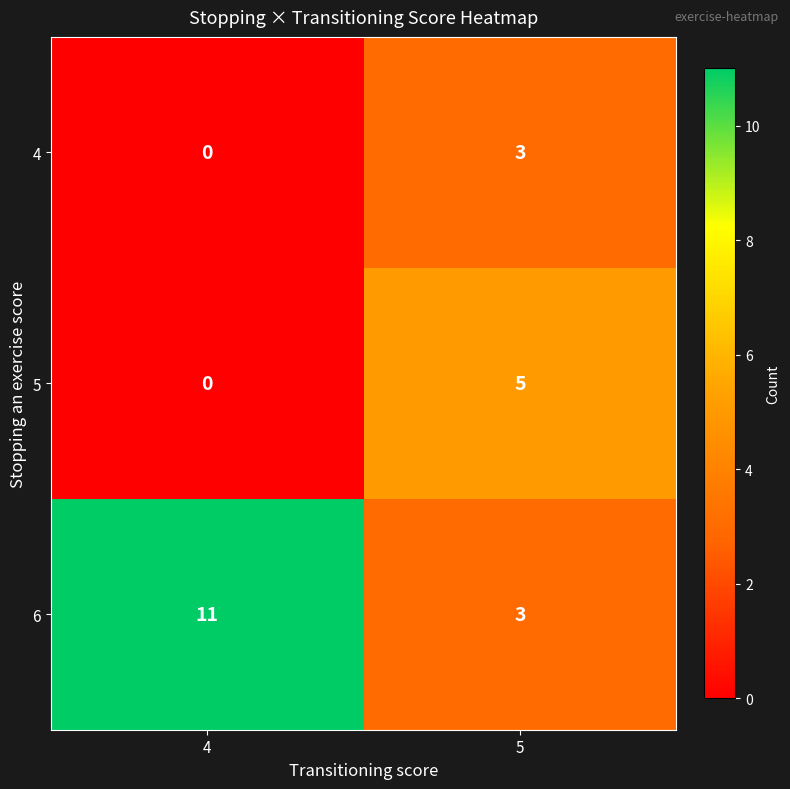

How many data points does each series have?

2